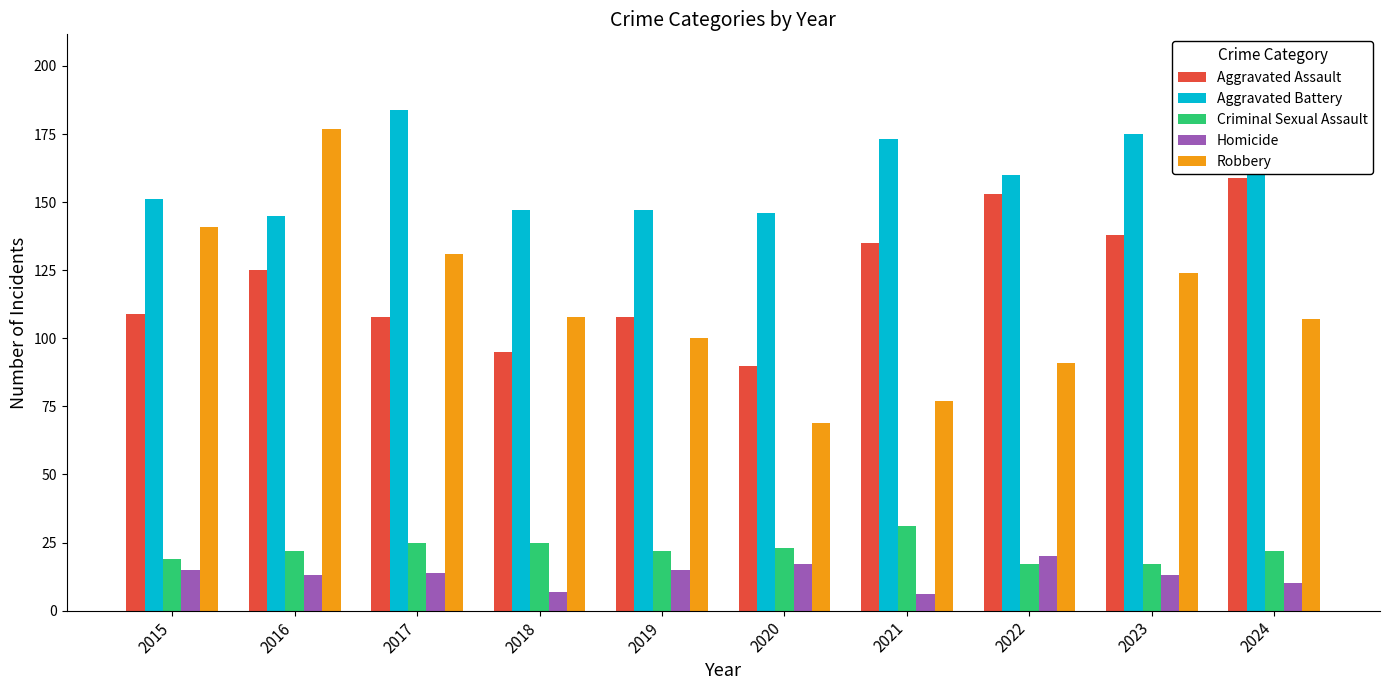

Reading left to right, extract all data points from this chart.

Aggravated Assault: 2015=109	2016=125	2017=108	2018=95	2019=108	2020=90	2021=135	2022=153	2023=138	2024=159
Aggravated Battery: 2015=151	2016=145	2017=184	2018=147	2019=147	2020=146	2021=173	2022=160	2023=175	2024=166
Criminal Sexual Assault: 2015=19	2016=22	2017=25	2018=25	2019=22	2020=23	2021=31	2022=17	2023=17	2024=22
Homicide: 2015=15	2016=13	2017=14	2018=7	2019=15	2020=17	2021=6	2022=20	2023=13	2024=10
Robbery: 2015=141	2016=177	2017=131	2018=108	2019=100	2020=69	2021=77	2022=91	2023=124	2024=107